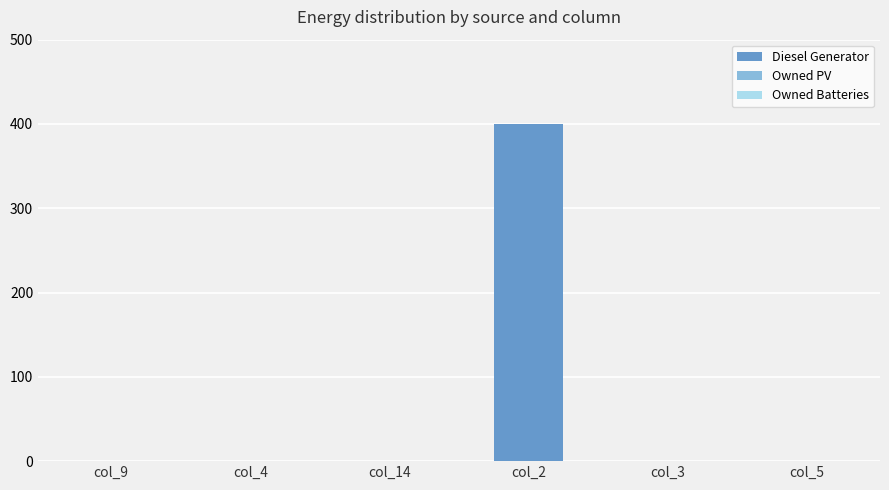

The value at col_2 is 400. True or false?

True